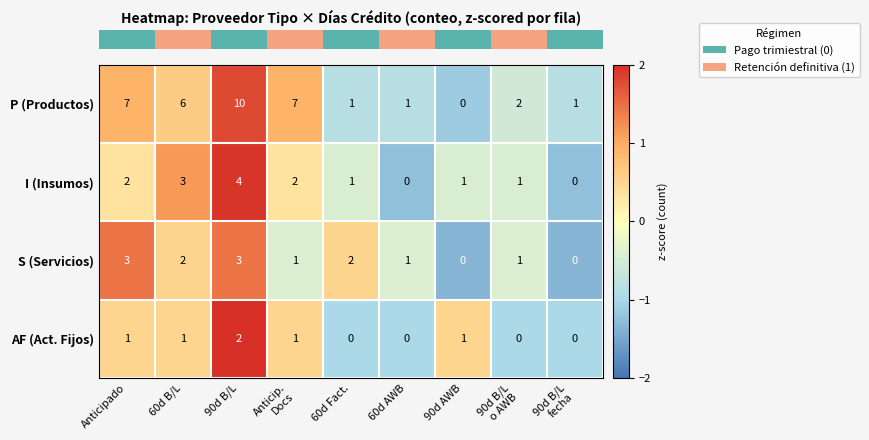

How many AF (Act. Fijos) values are between 0 and 1?

8